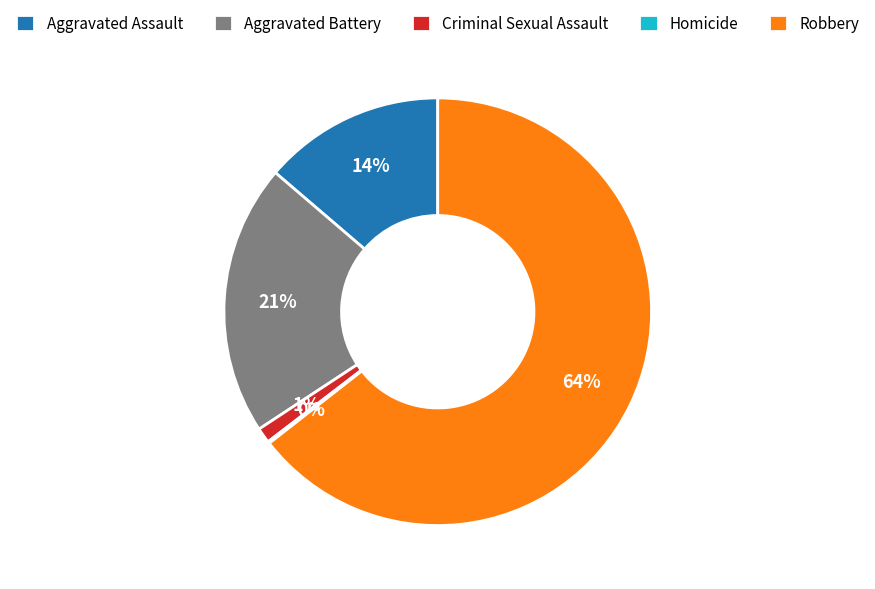

What is the largest slice in the pie chart?

Robbery